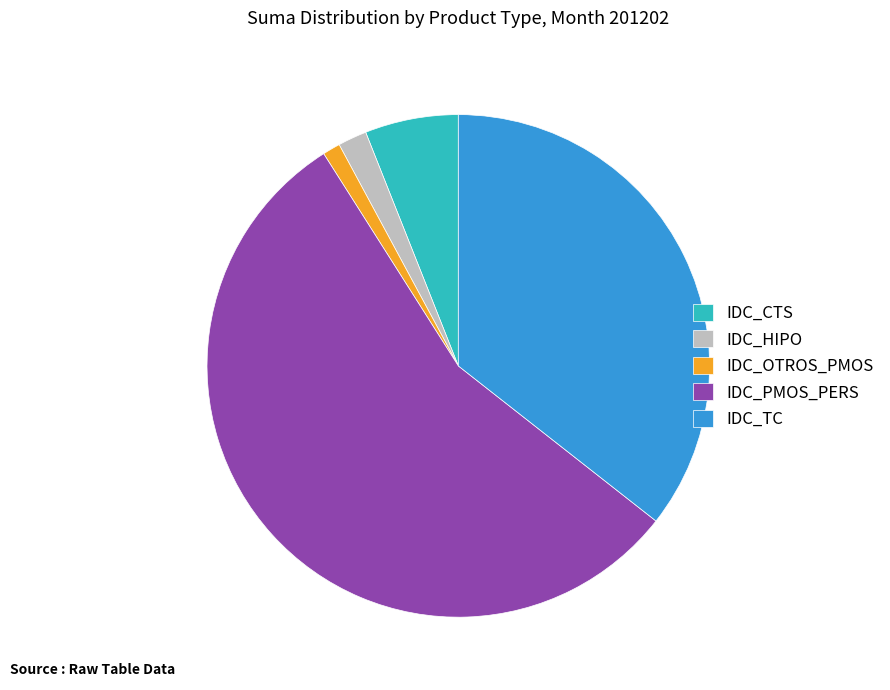

Count the number of slices in the pie.

5